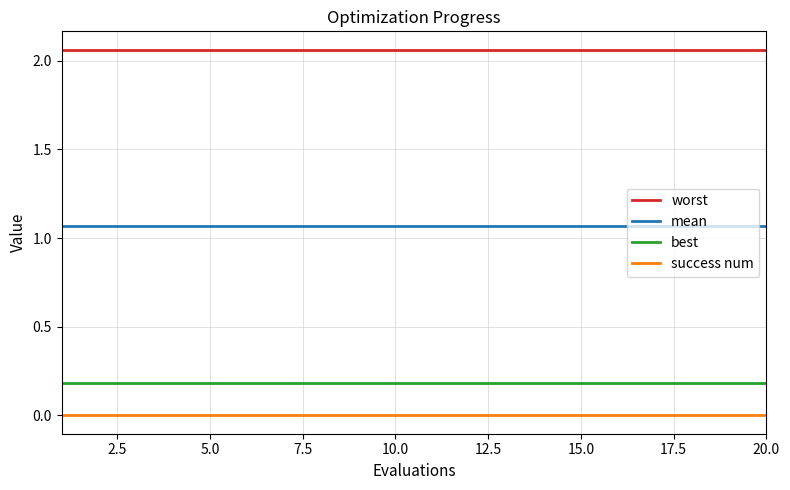

True or false: mean and best intersect in this chart.

False